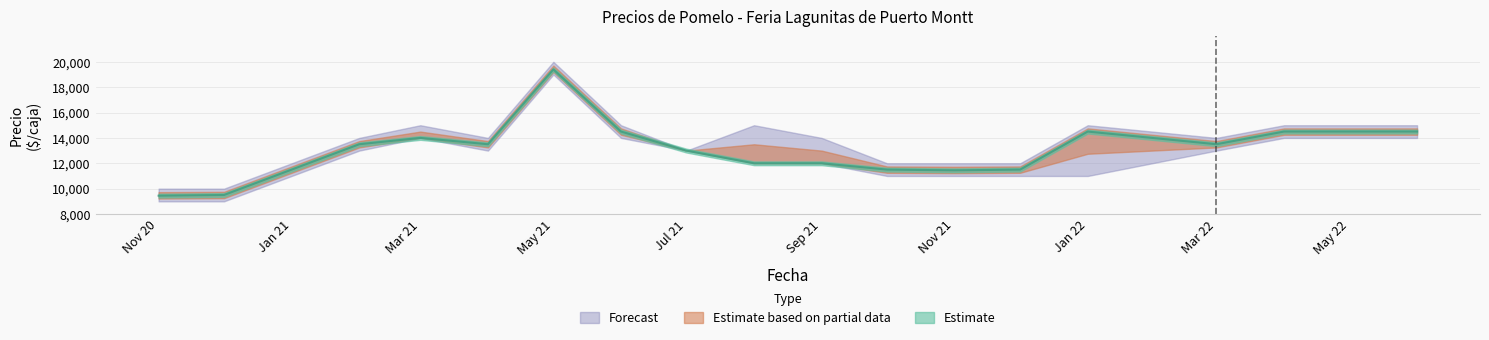

Does the chart have visible grid lines?

Yes